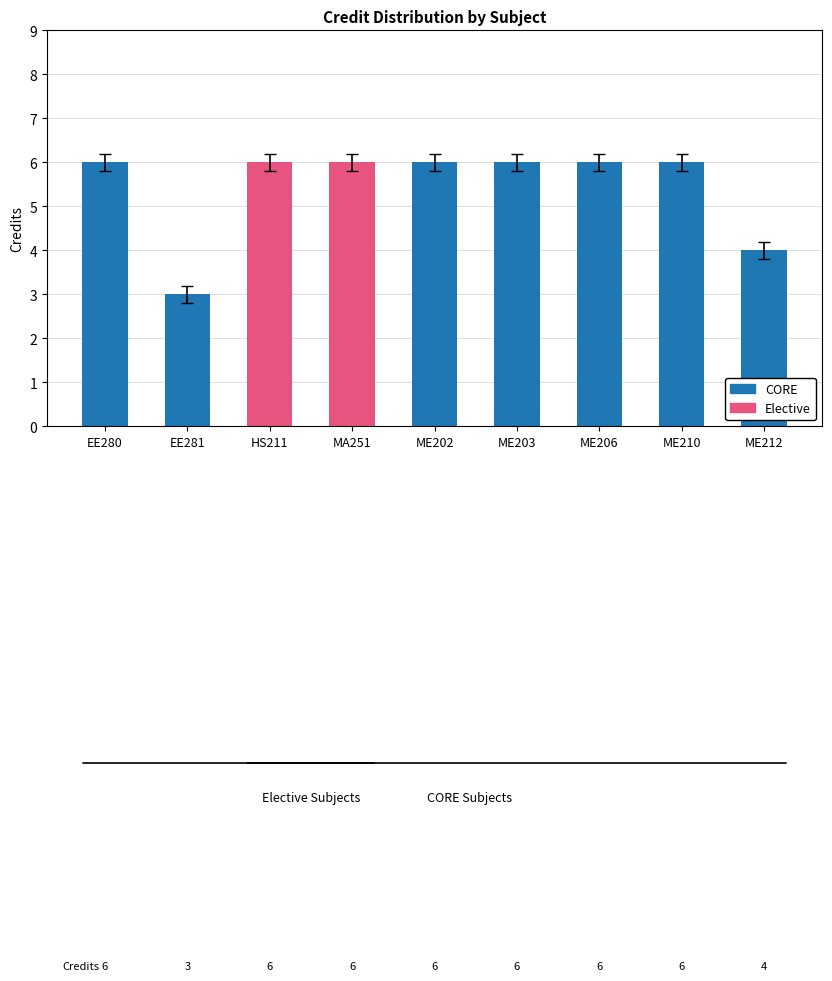

What is the average value?

5